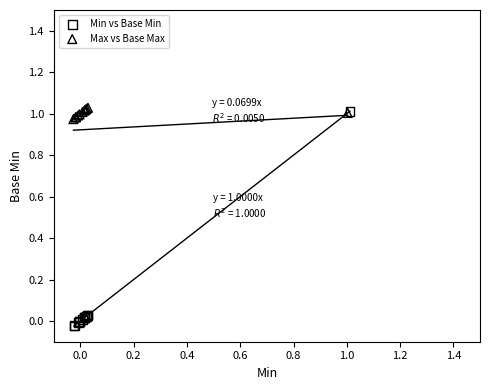

Which series contains the lowest Y value?

Min vs Base Min